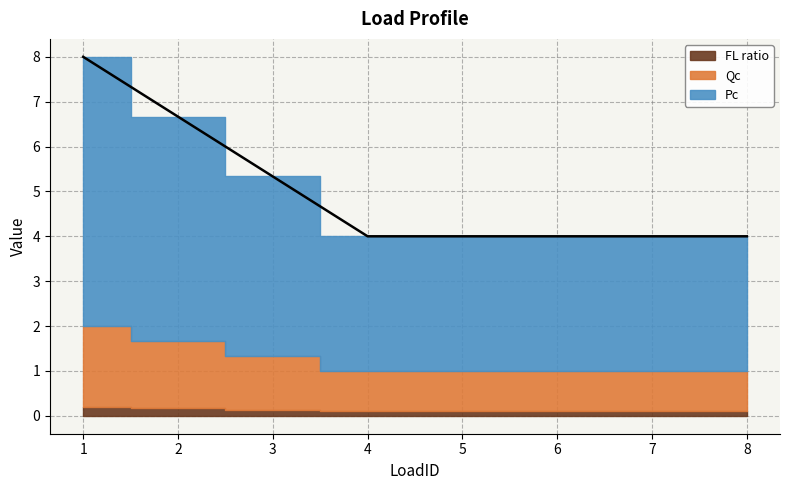

Does the chart have visible grid lines?

Yes